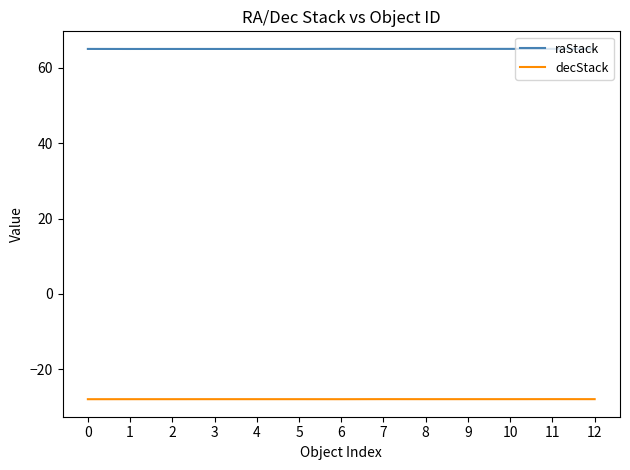

Is the value of raStack at 10 greater than the value of decStack at 12?

Yes